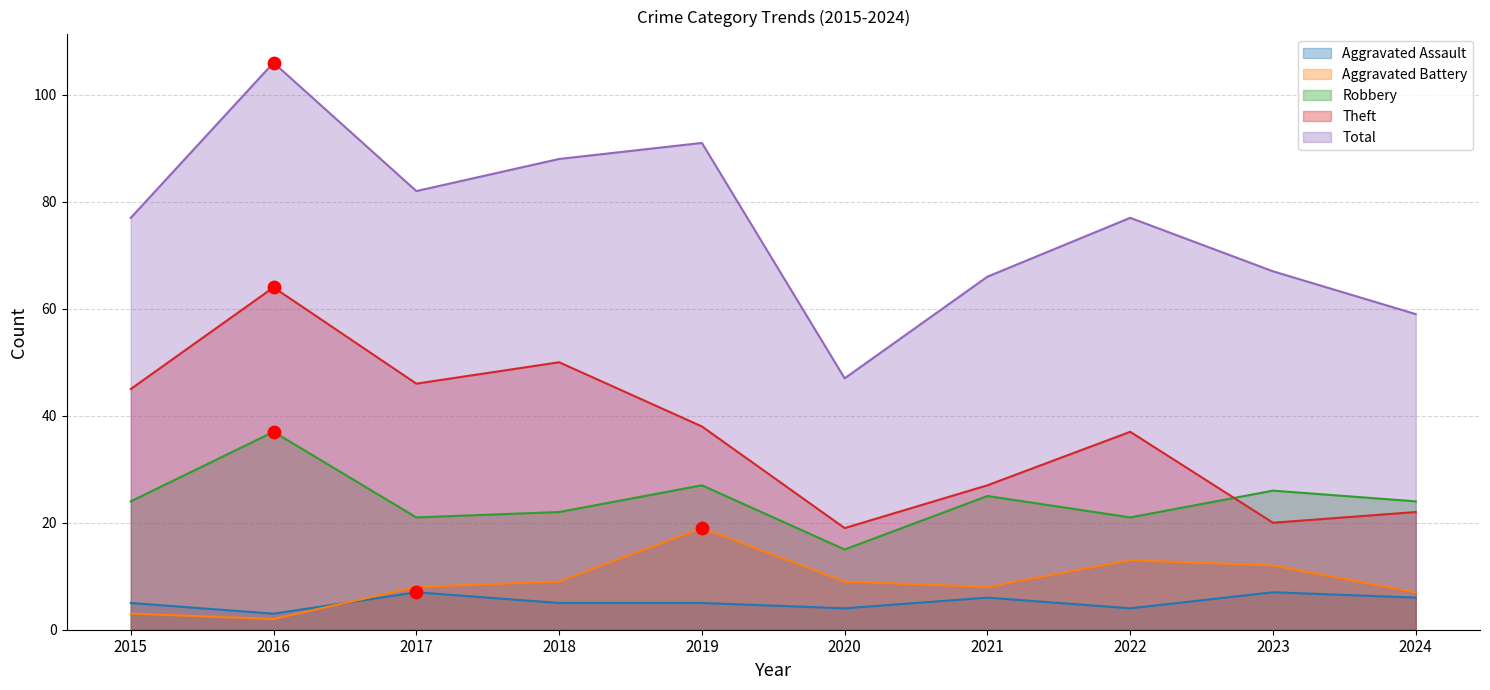

Which series has the largest total across all categories?

Total